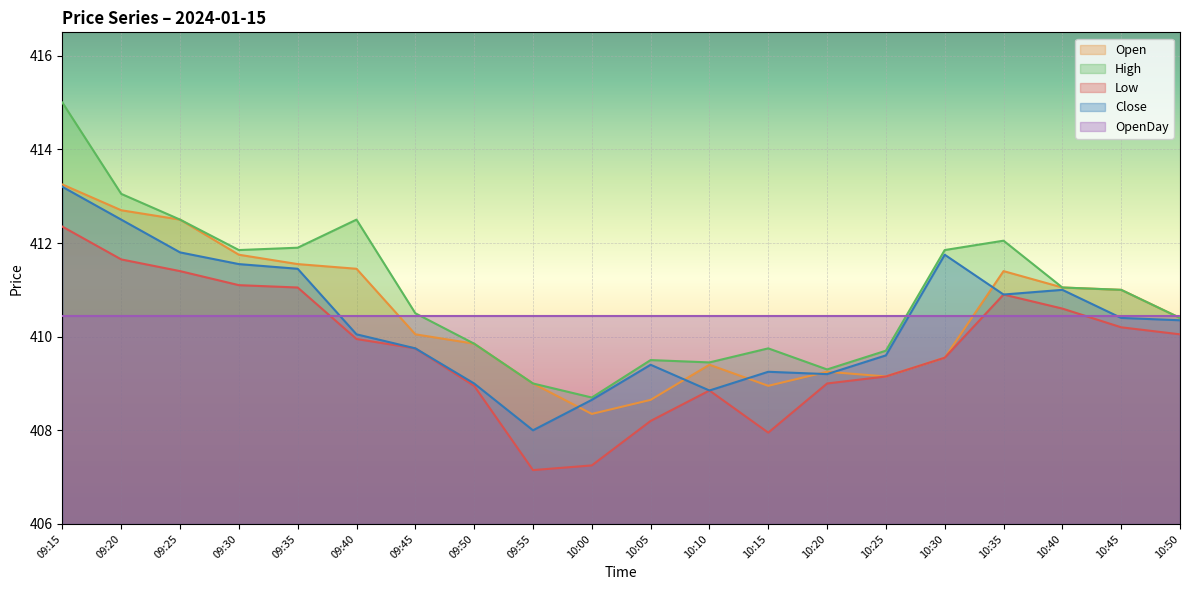

Which category has the lowest value in the Close series?

09:55